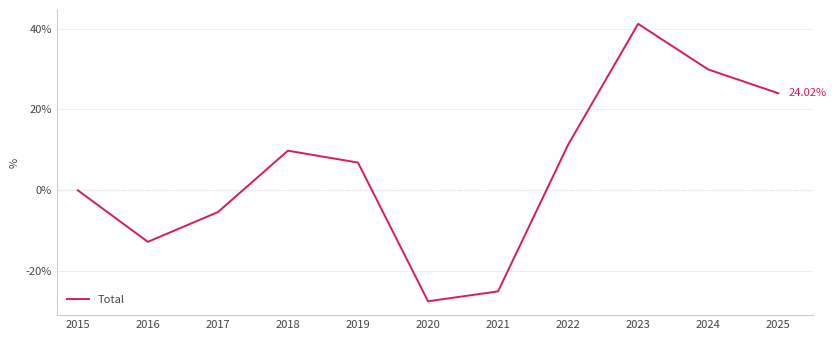

Reading right to left, transcribe all the data shown in this chart.

24.0	29.9	41.2	11.3	-25.0	-27.5	6.9	9.8	-5.4	-12.7	0.0